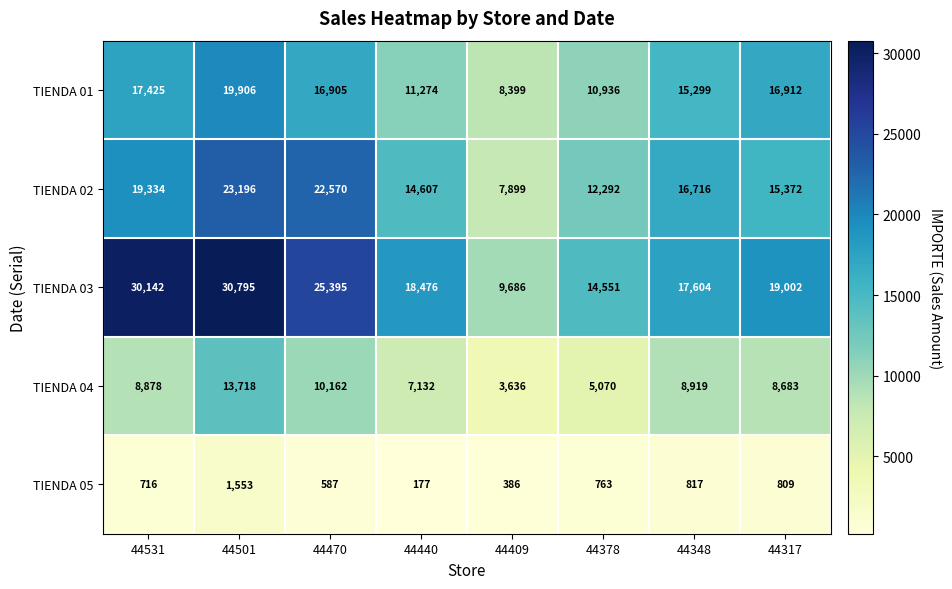

What is the highest value of the TIENDA 01 series?

19906